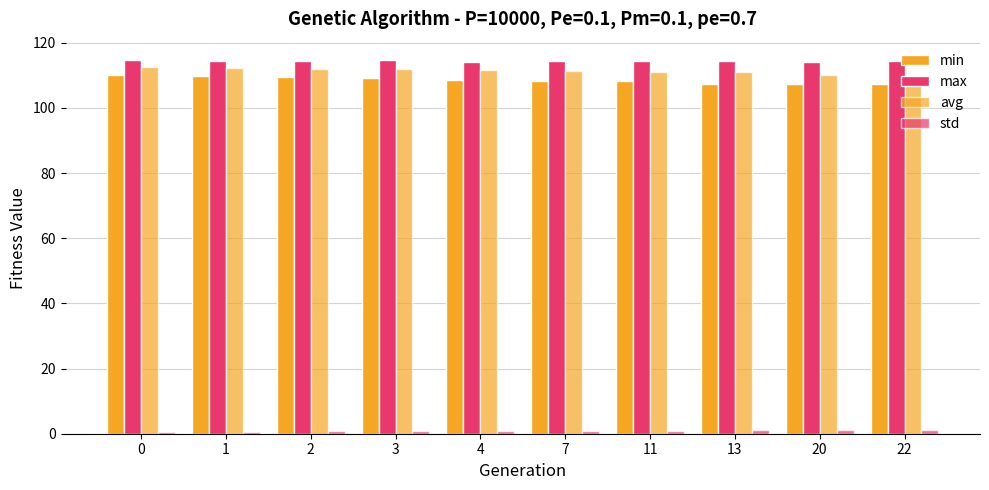

How many data points does each series have?

10